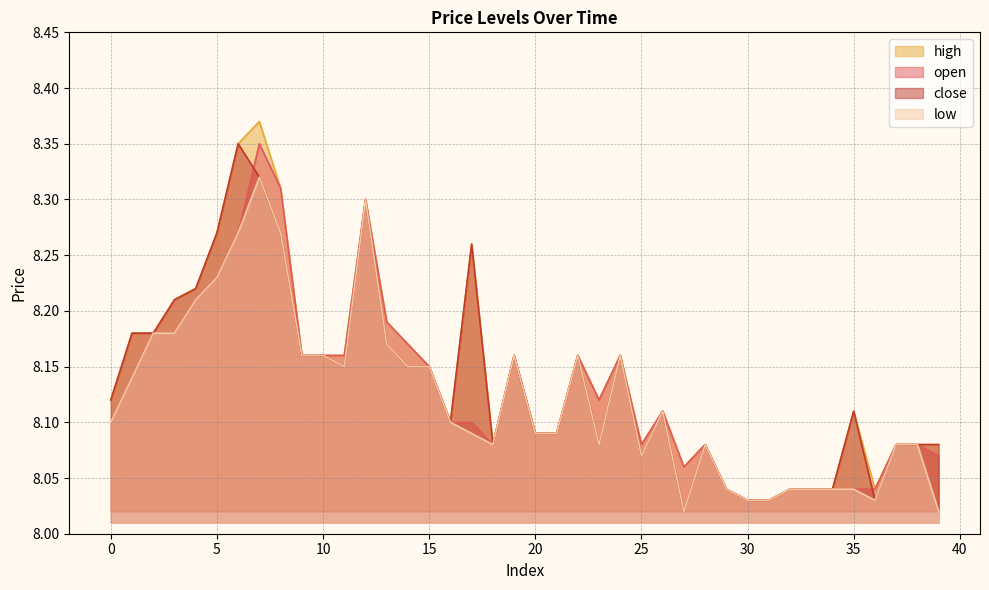

Reading left to right, what are all the values shown in this chart?

open: 0=8.1	1=8.1	2=8.2	3=8.2	4=8.2	5=8.2	6=8.3	7=8.3	8=8.3	9=8.2	10=8.2	11=8.2	12=8.3	13=8.2	14=8.2	15=8.2	16=8.1	17=8.1	18=8.1	19=8.2	20=8.1	21=8.1	22=8.2	23=8.1	24=8.2	25=8.1	26=8.1	27=8.1	28=8.1	29=8.0	30=8.0	31=8.0	32=8.0	33=8.0	34=8.0	35=8.0	36=8.0	37=8.1	38=8.1	39=8.1
high: 0=8.1	1=8.2	2=8.2	3=8.2	4=8.2	5=8.3	6=8.3	7=8.4	8=8.3	9=8.2	10=8.2	11=8.2	12=8.3	13=8.2	14=8.2	15=8.2	16=8.1	17=8.3	18=8.1	19=8.2	20=8.1	21=8.1	22=8.2	23=8.1	24=8.2	25=8.1	26=8.1	27=8.1	28=8.1	29=8.0	30=8.0	31=8.0	32=8.0	33=8.0	34=8.0	35=8.1	36=8.0	37=8.1	38=8.1	39=8.1
close: 0=8.1	1=8.2	2=8.2	3=8.2	4=8.2	5=8.3	6=8.3	7=8.3	8=8.3	9=8.2	10=8.2	11=8.2	12=8.3	13=8.2	14=8.2	15=8.2	16=8.1	17=8.3	18=8.1	19=8.2	20=8.1	21=8.1	22=8.2	23=8.1	24=8.2	25=8.1	26=8.1	27=8.0	28=8.1	29=8.0	30=8.0	31=8.0	32=8.0	33=8.0	34=8.0	35=8.1	36=8.0	37=8.1	38=8.1	39=8.1
low: 0=8.1	1=8.1	2=8.2	3=8.2	4=8.2	5=8.2	6=8.3	7=8.3	8=8.3	9=8.2	10=8.2	11=8.2	12=8.3	13=8.2	14=8.2	15=8.2	16=8.1	17=8.1	18=8.1	19=8.2	20=8.1	21=8.1	22=8.2	23=8.1	24=8.2	25=8.1	26=8.1	27=8.0	28=8.1	29=8.0	30=8.0	31=8.0	32=8.0	33=8.0	34=8.0	35=8.0	36=8.0	37=8.1	38=8.1	39=8.0